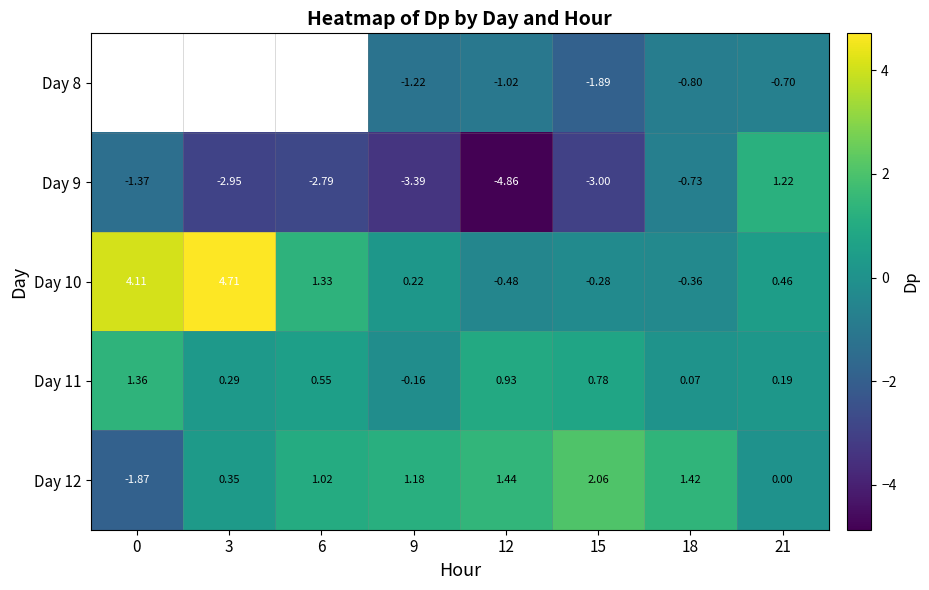

Is the value of Day 12 at 12 greater than the value of Day 11 at 21?

Yes